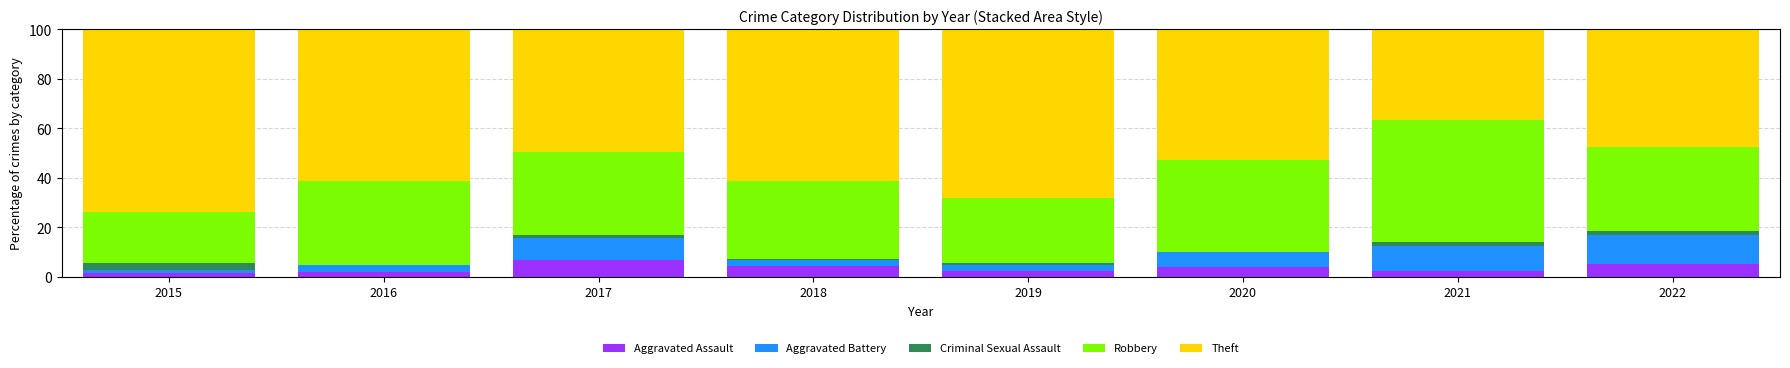

How many distinct data groups are displayed?

5